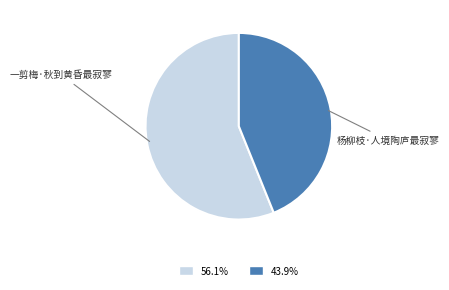

How many segments does this pie chart have?

2